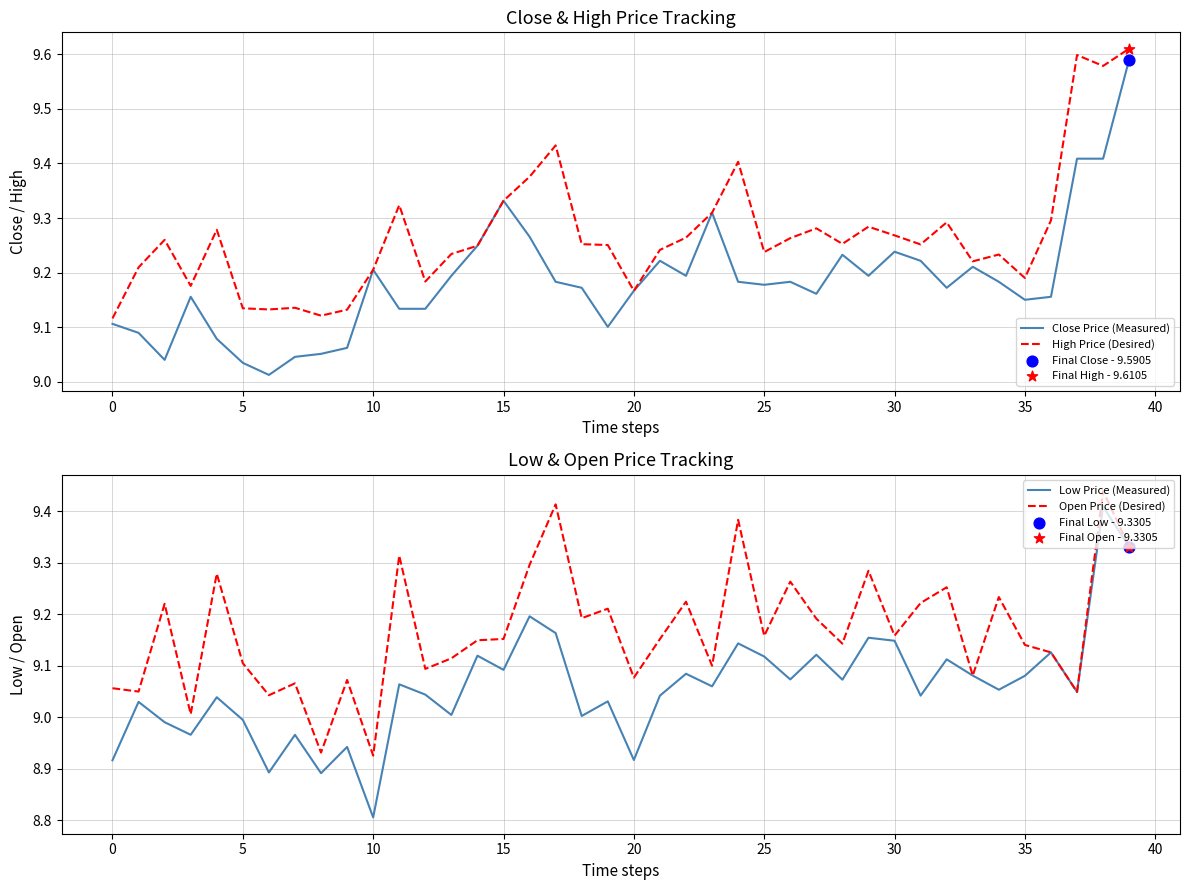

Which series has the largest Y range (max minus min)?

Low Price (Measured)